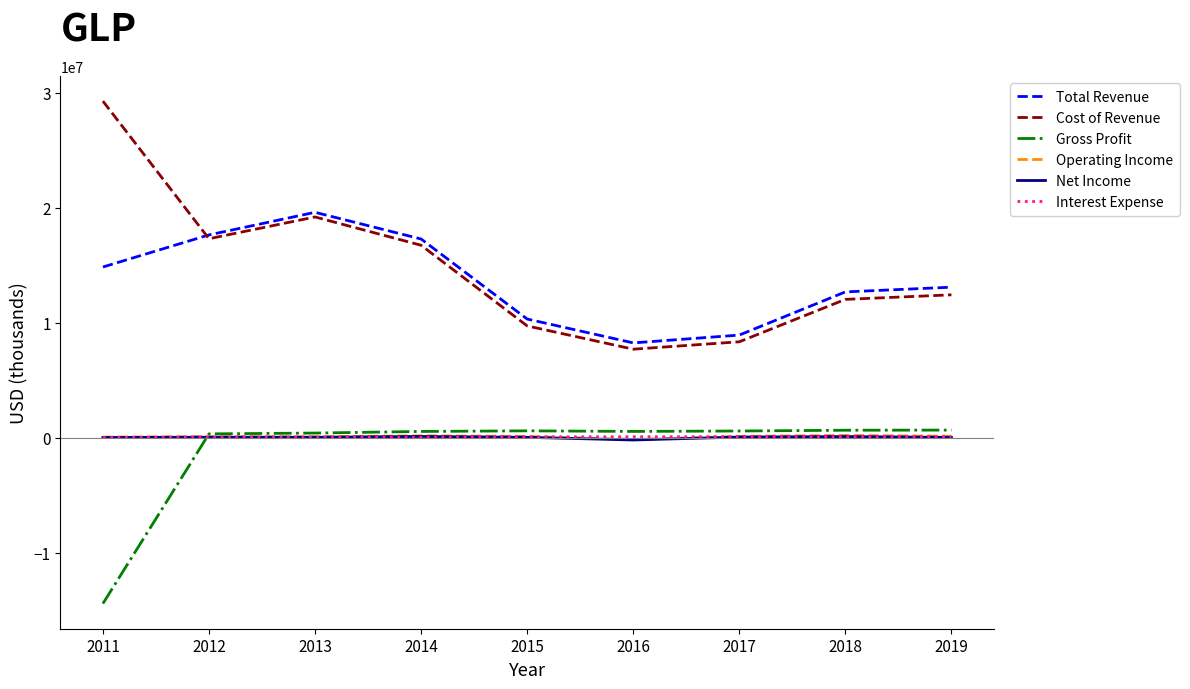

Where does the Operating Income series first go above 114700?

2014